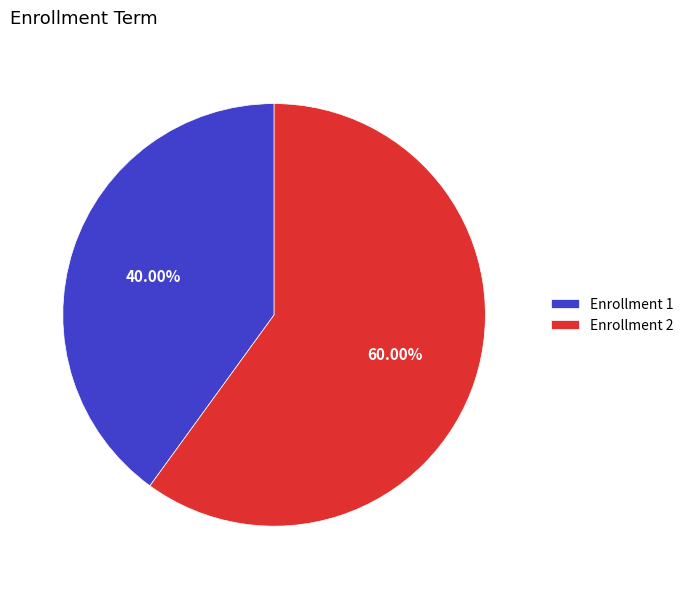

Rank the categories by value from highest to lowest.

Enrollment 2, Enrollment 1